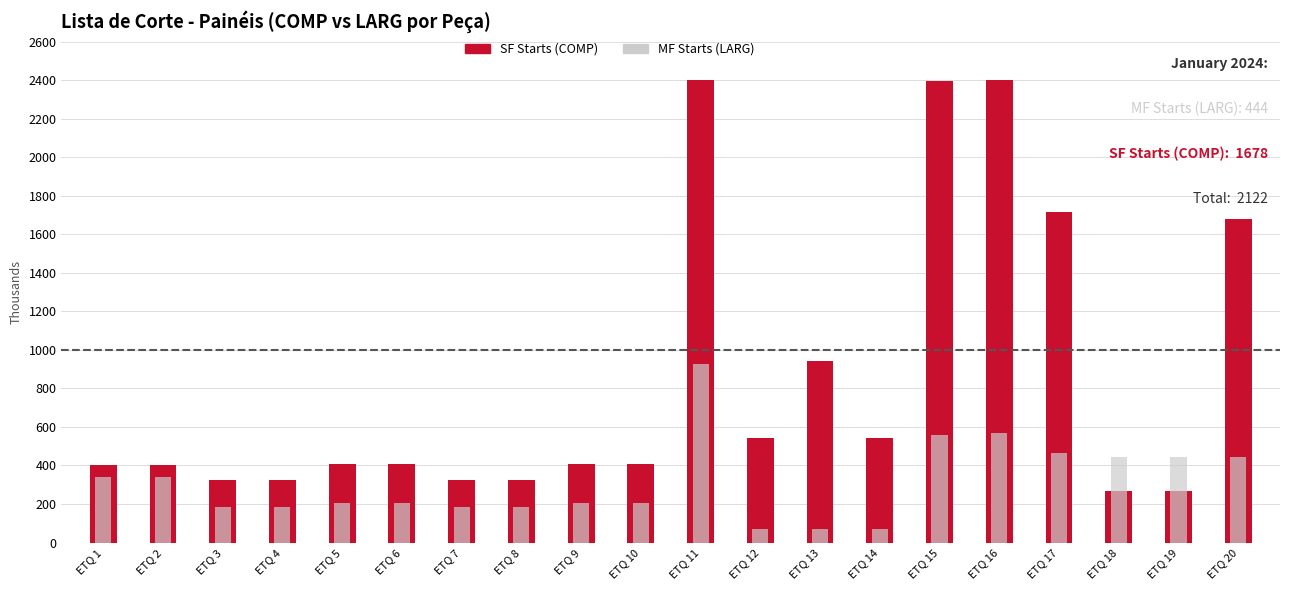

Reading left to right, list all the values displayed in this chart.

SF Starts (COMP): ETQ 1=400.0	ETQ 2=400.0	ETQ 3=326.5	ETQ 4=326.5	ETQ 5=406.0	ETQ 6=406.0	ETQ 7=326.5	ETQ 8=326.5	ETQ 9=406.0	ETQ 10=406.0	ETQ 11=2400.0	ETQ 12=540.0	ETQ 13=940.0	ETQ 14=540.0	ETQ 15=2394.0	ETQ 16=2400.0	ETQ 17=1716.0	ETQ 18=268.0	ETQ 19=268.0	ETQ 20=1678.0
MF Starts (LARG): ETQ 1=338.5	ETQ 2=338.5	ETQ 3=184.5	ETQ 4=184.5	ETQ 5=207.5	ETQ 6=207.5	ETQ 7=184.5	ETQ 8=184.5	ETQ 9=207.5	ETQ 10=207.5	ETQ 11=926.0	ETQ 12=70.0	ETQ 13=70.0	ETQ 14=70.0	ETQ 15=560.0	ETQ 16=566.0	ETQ 17=466.0	ETQ 18=444.0	ETQ 19=444.0	ETQ 20=444.0